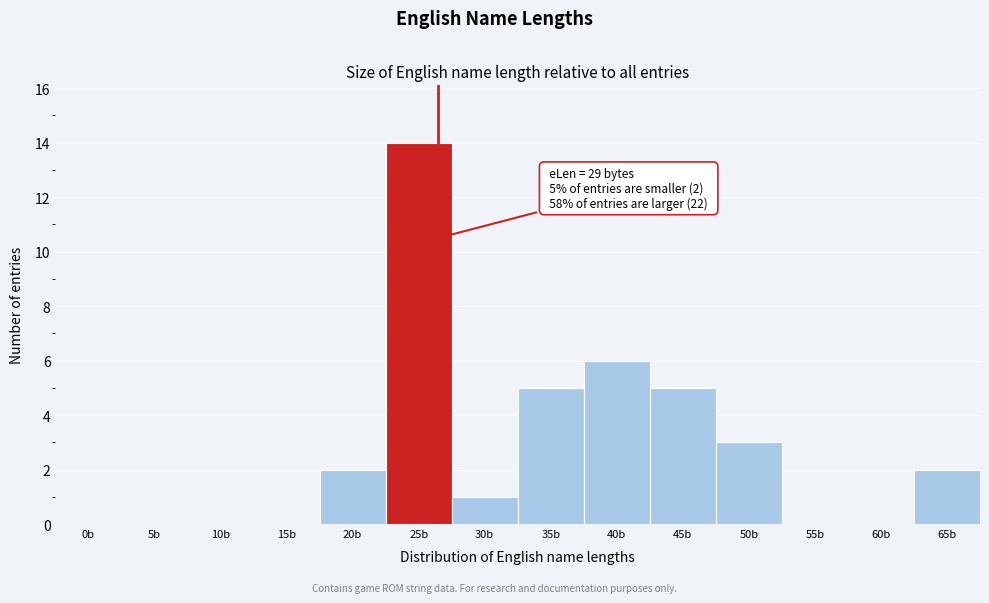

Reading right to left, what are all the values shown in this chart?

65b=2	60b=0	55b=0	50b=3	45b=5	40b=6	35b=5	30b=1	25b=14	20b=2	15b=0	10b=0	5b=0	0b=0